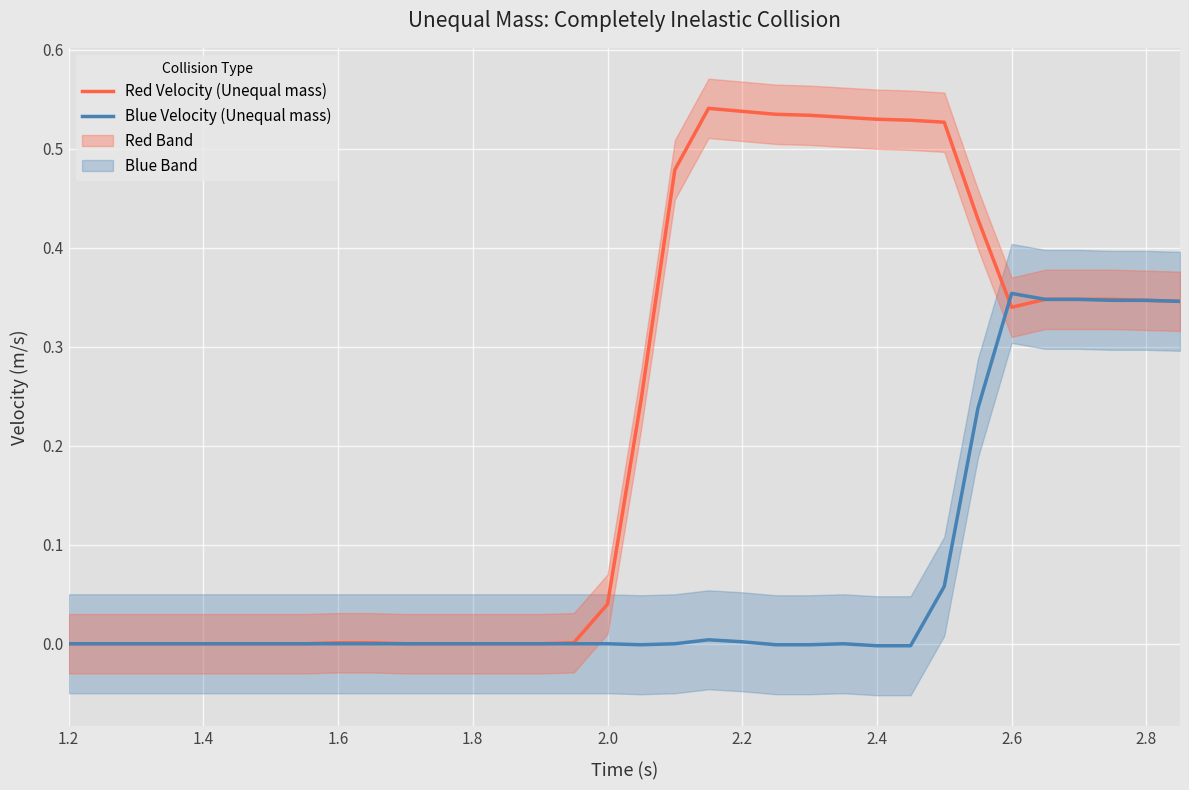

How many values in Blue Velocity (Unequal mass) are above zero?

10